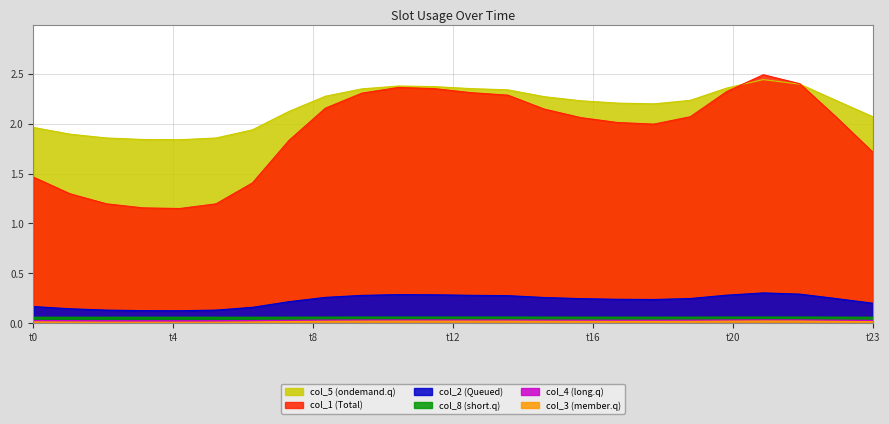

Does the chart display data point markers on the line(s)?

No